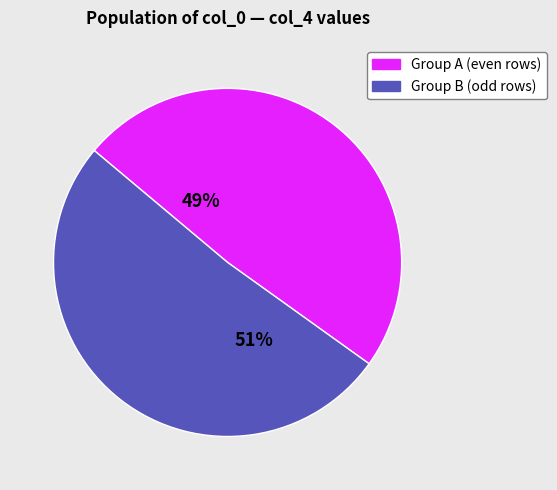

What percentage is the Group A (even rows) slice, to the nearest percent?

49%